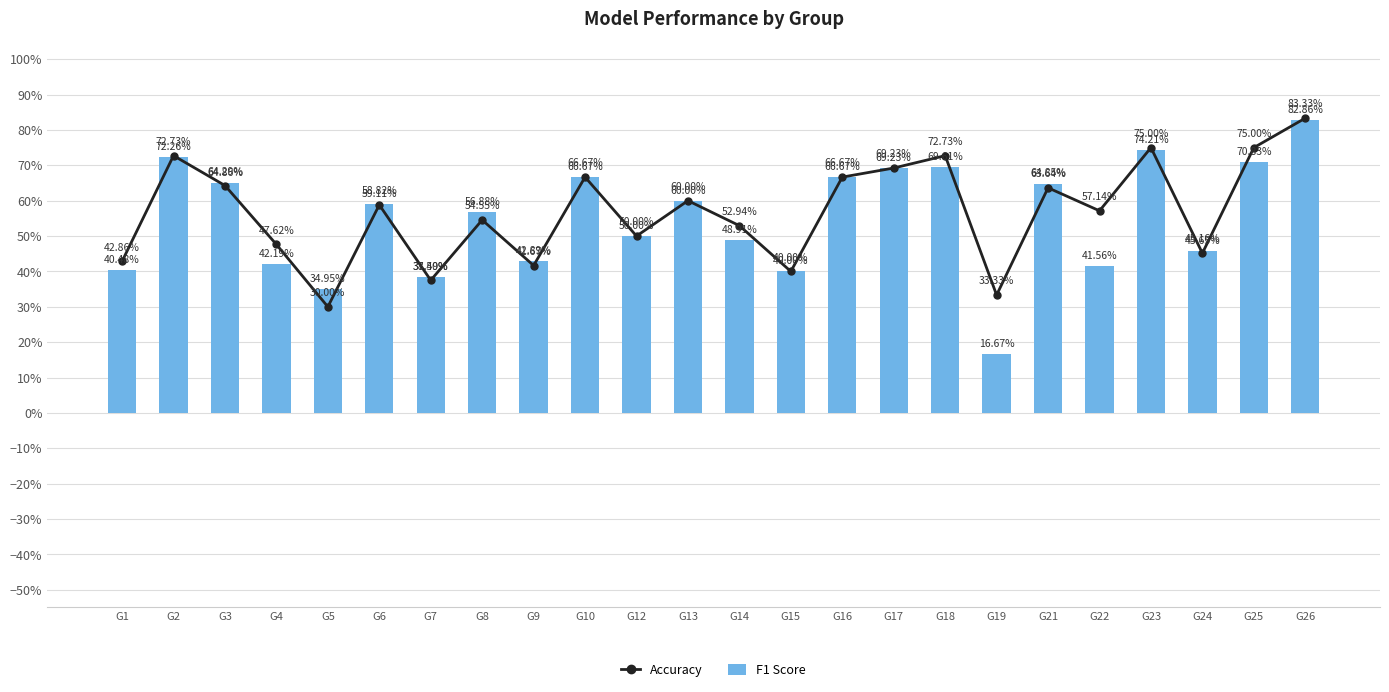

Which series has the largest range (max minus min)?

F1 Score